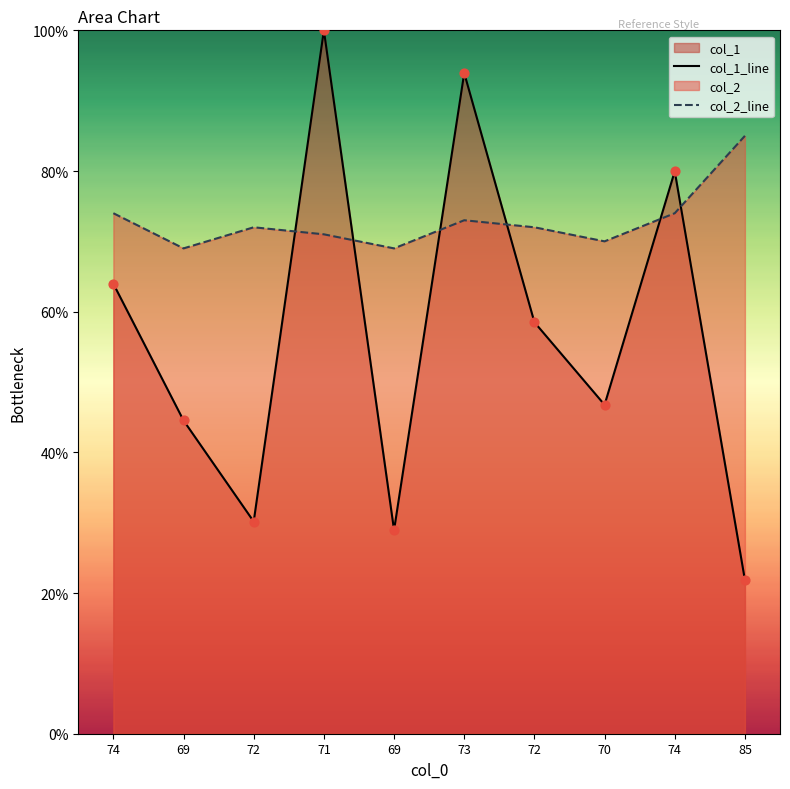

How many lines are shown in the chart?

2